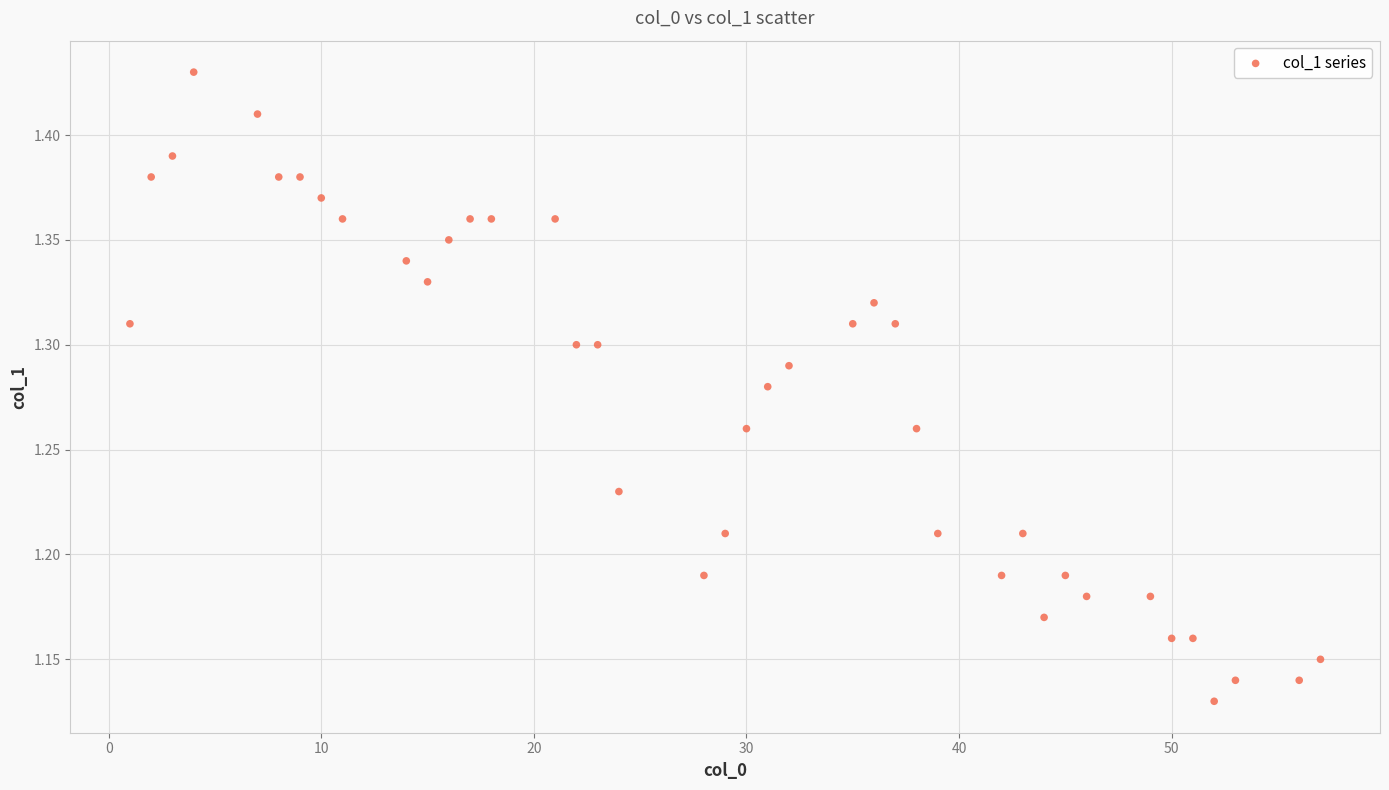

What is the range of X values (max minus min)?

56.0